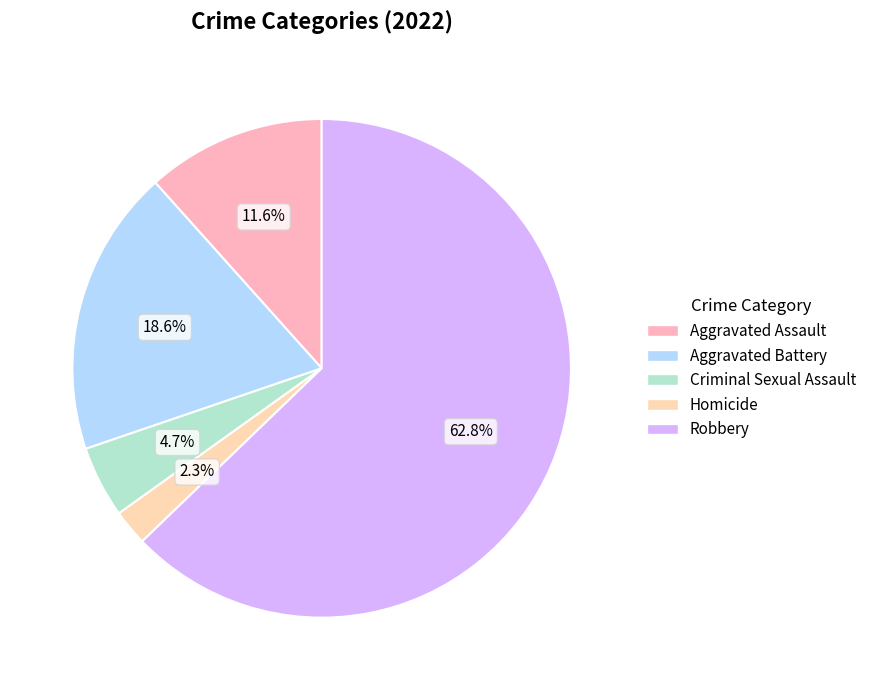

To the nearest percent, what is the difference between the Homicide and Aggravated Battery slice percentages?

16%